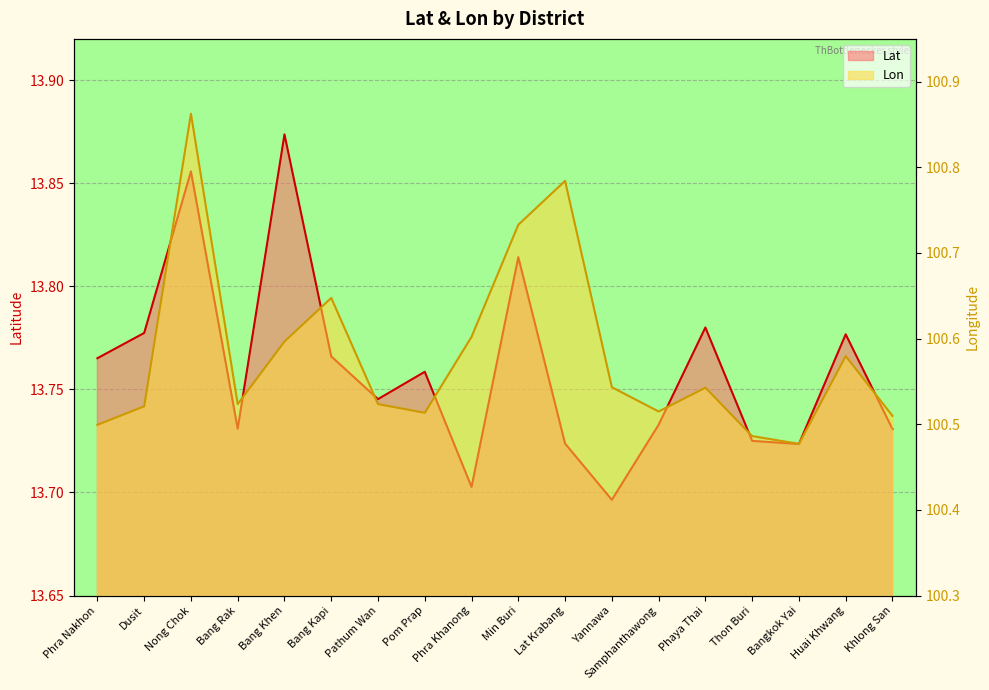

True or false: Lon has a value of 100.5 at Pom Prap.

True